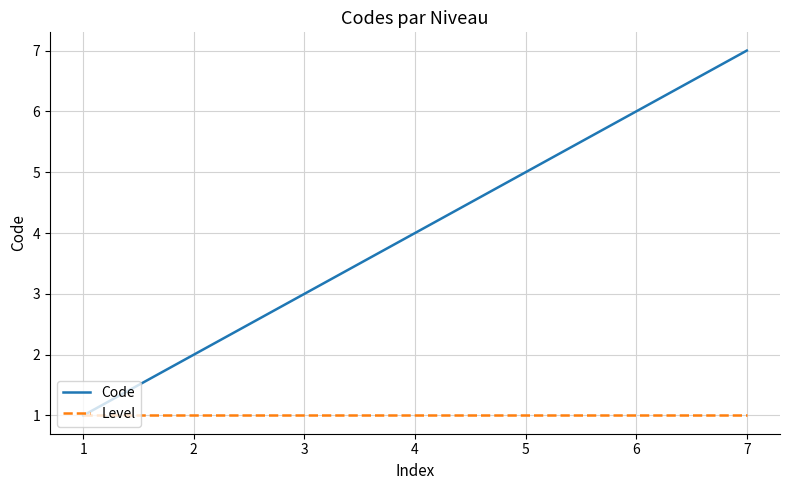

Does the chart have visible grid lines?

Yes